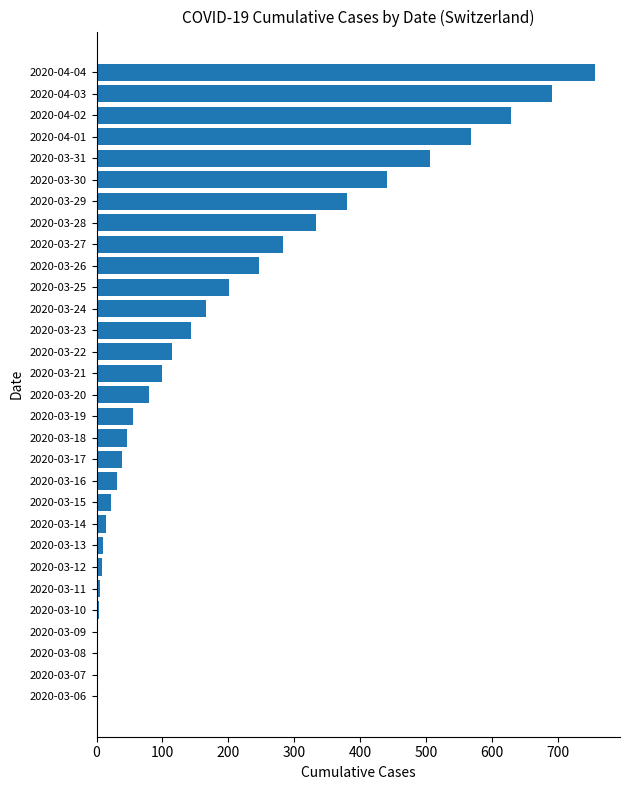

Which has a higher value, 2020-04-04 or 2020-03-25?

2020-04-04